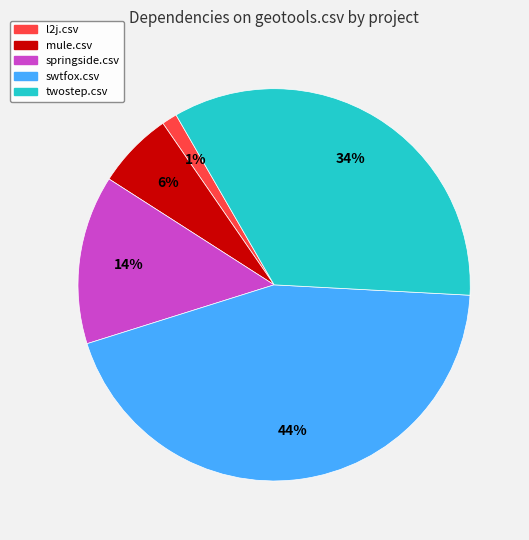

To the nearest percent, what is the difference between the largest and smallest slice percentages?

43%